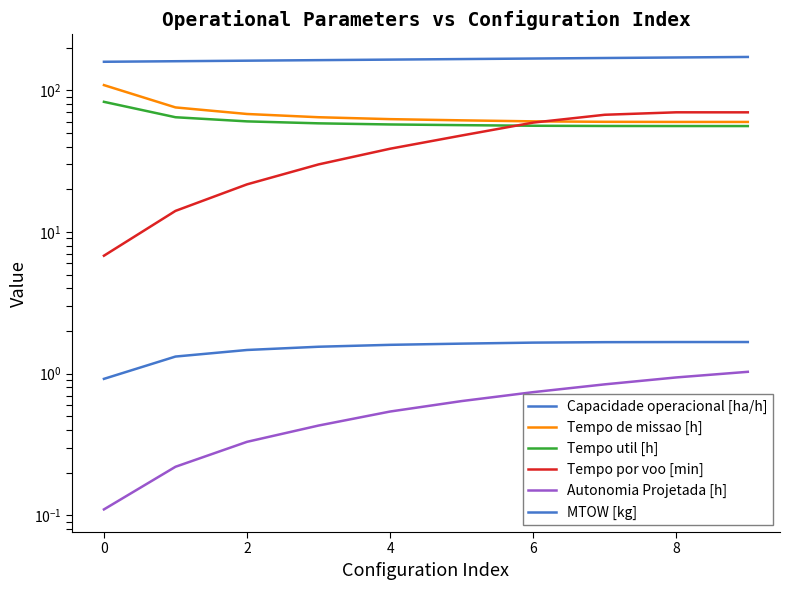

True or false: Autonomia Projetada [h] and MTOW [kg] intersect in this chart.

False